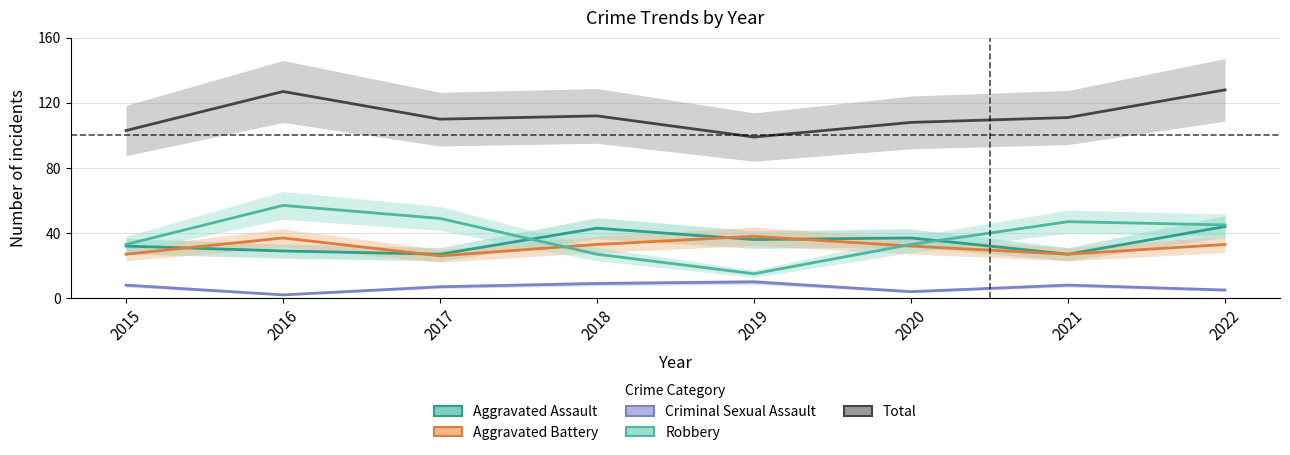

Reading left to right, list all the values displayed in this chart.

Aggravated Assault: 2015=32	2016=29	2017=27	2018=43	2019=36	2020=37	2021=27	2022=44
Aggravated Battery: 2015=27	2016=37	2017=26	2018=33	2019=38	2020=32	2021=27	2022=33
Criminal Sexual Assault: 2015=8	2016=2	2017=7	2018=9	2019=10	2020=4	2021=8	2022=5
Robbery: 2015=33	2016=57	2017=49	2018=27	2019=15	2020=33	2021=47	2022=45
Total: 2015=103	2016=127	2017=110	2018=112	2019=99	2020=108	2021=111	2022=128